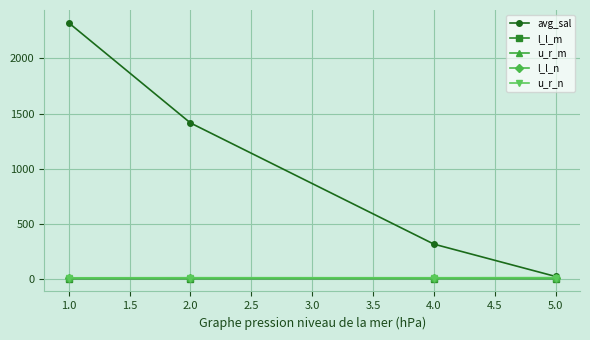

How many data points in u_r_n are less than 12?

1